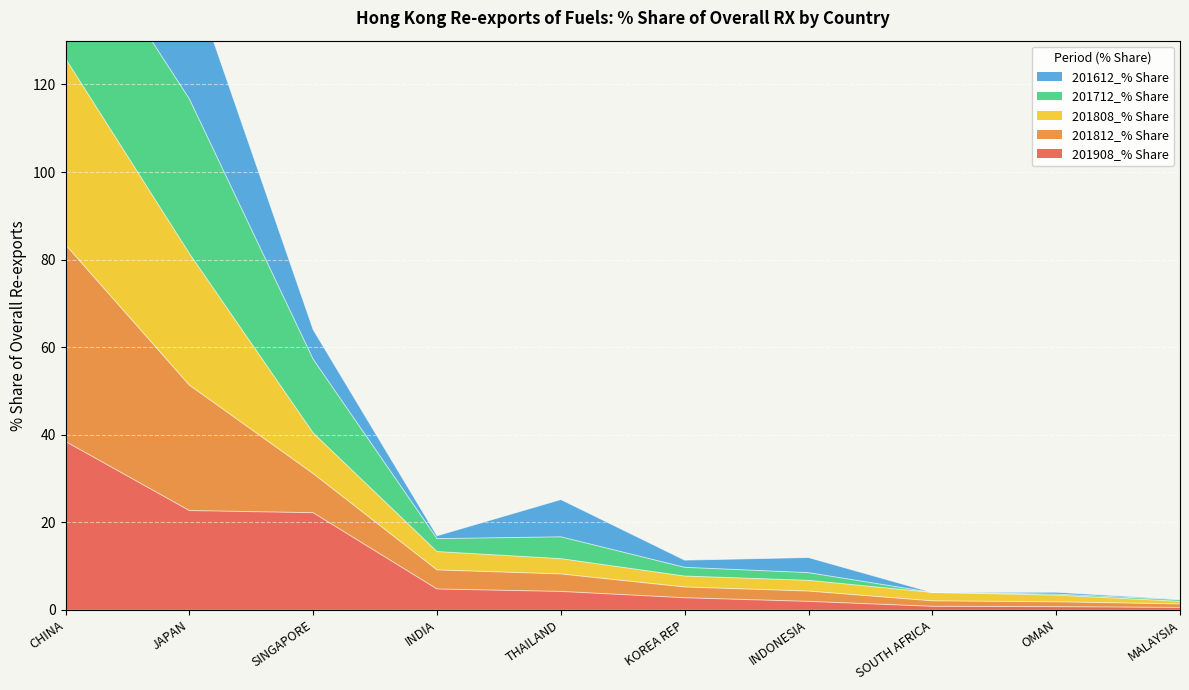

What is the spread (max minus min) of values at SOUTH AFRICA?

3.2